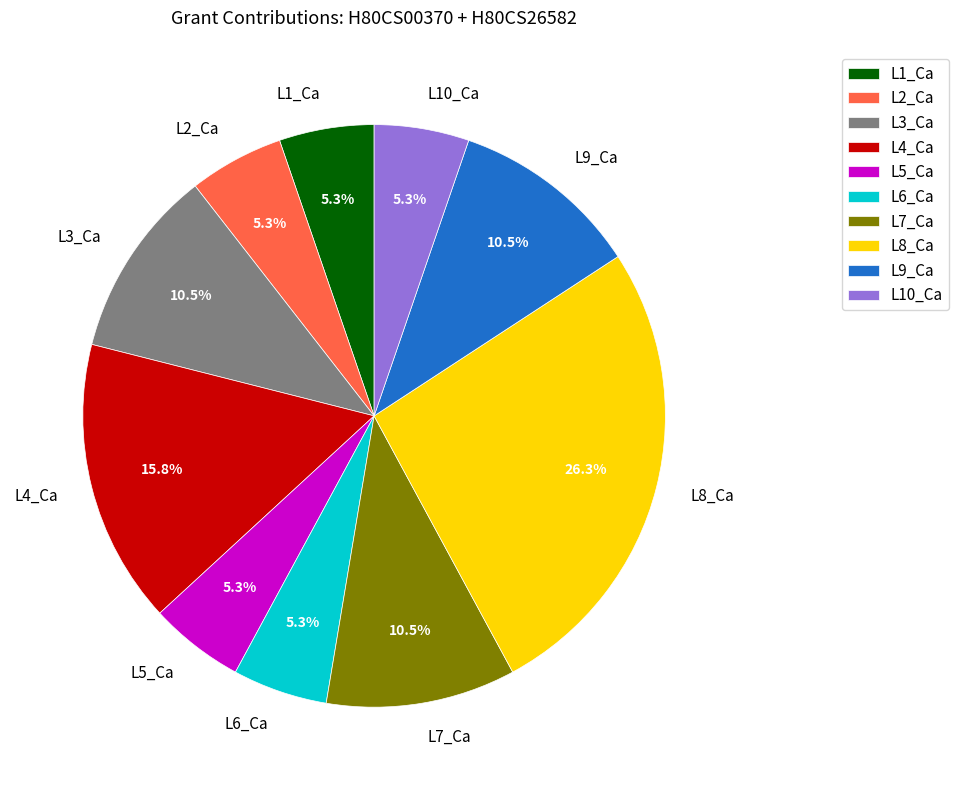

To the nearest percent, what is the average slice percentage?

10%